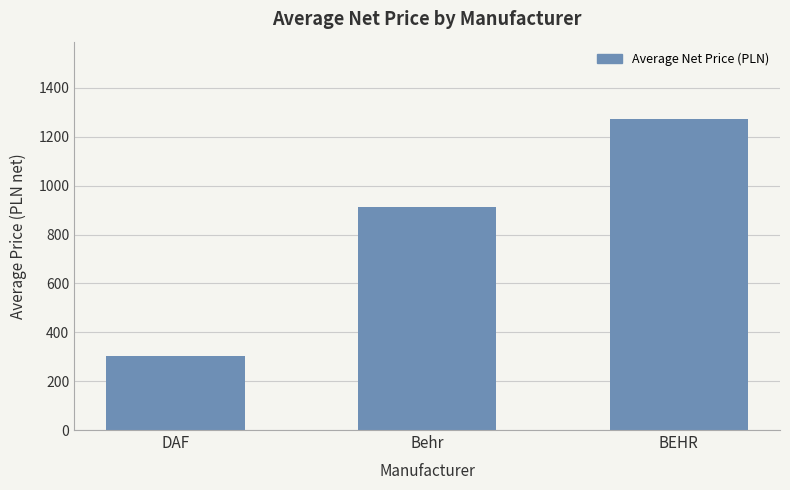

Reading left to right, what are all the values shown in this chart?

301.2	913.3	1271.5